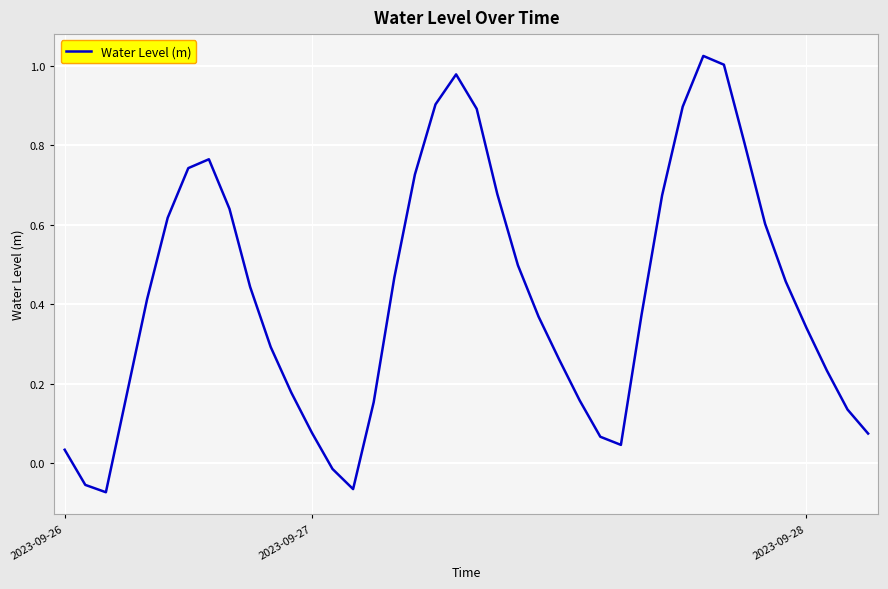

At which label does the data first exceed 0?

2023-09-26